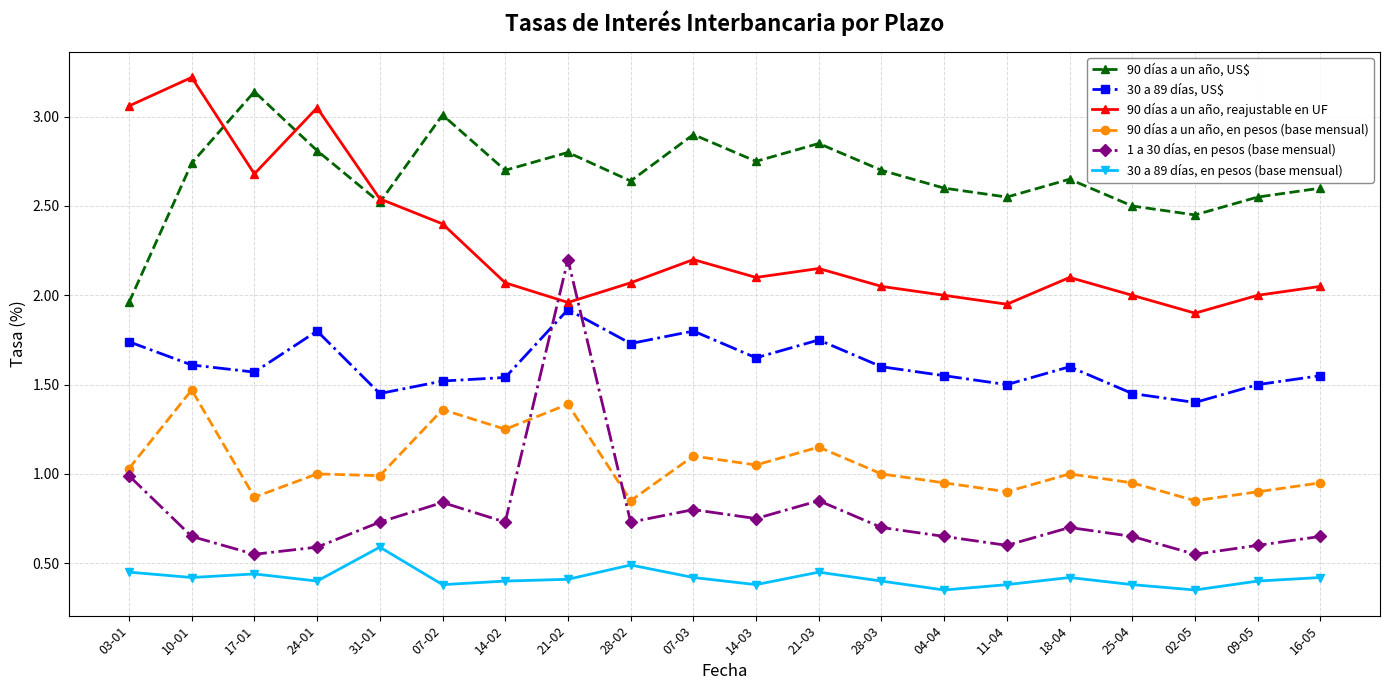

At which label does 90 días a un año, reajustable en UF reach its minimum?

02-05